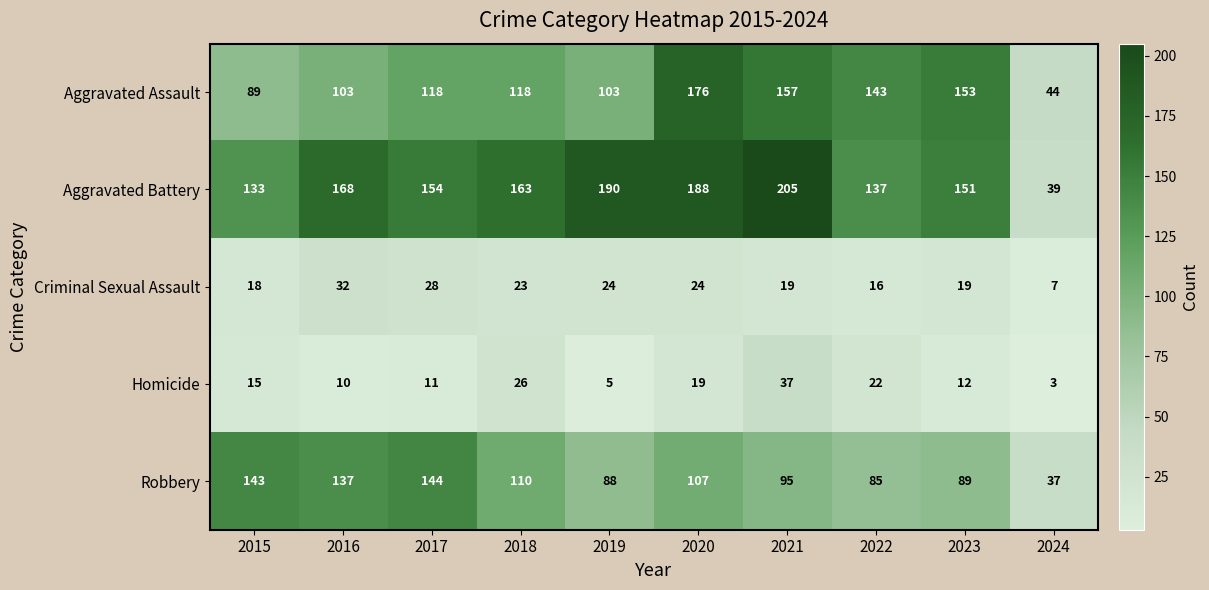

The Criminal Sexual Assault series shows 23 at 2018. True or false?

True